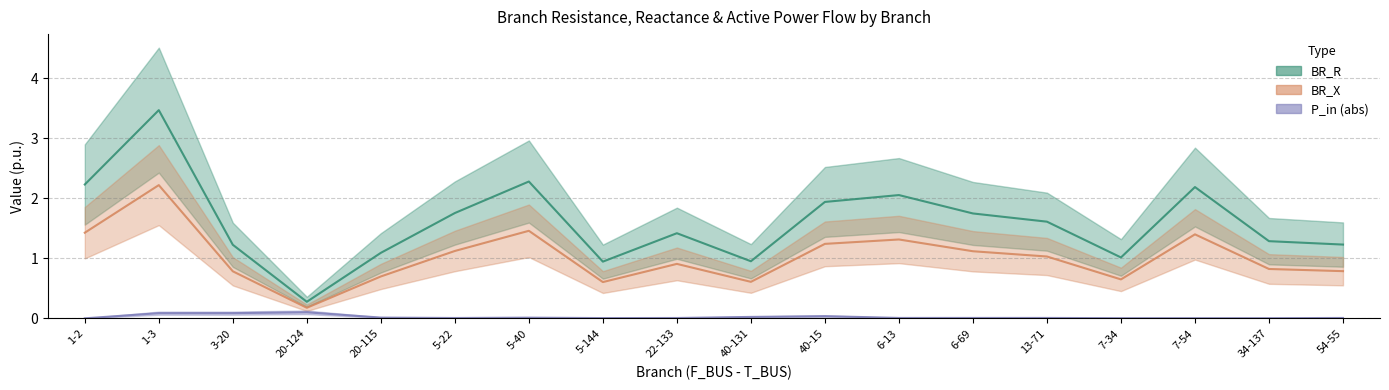

Is the value of BR_X at 40-15 greater than the value of BR_R at 7-34?

Yes